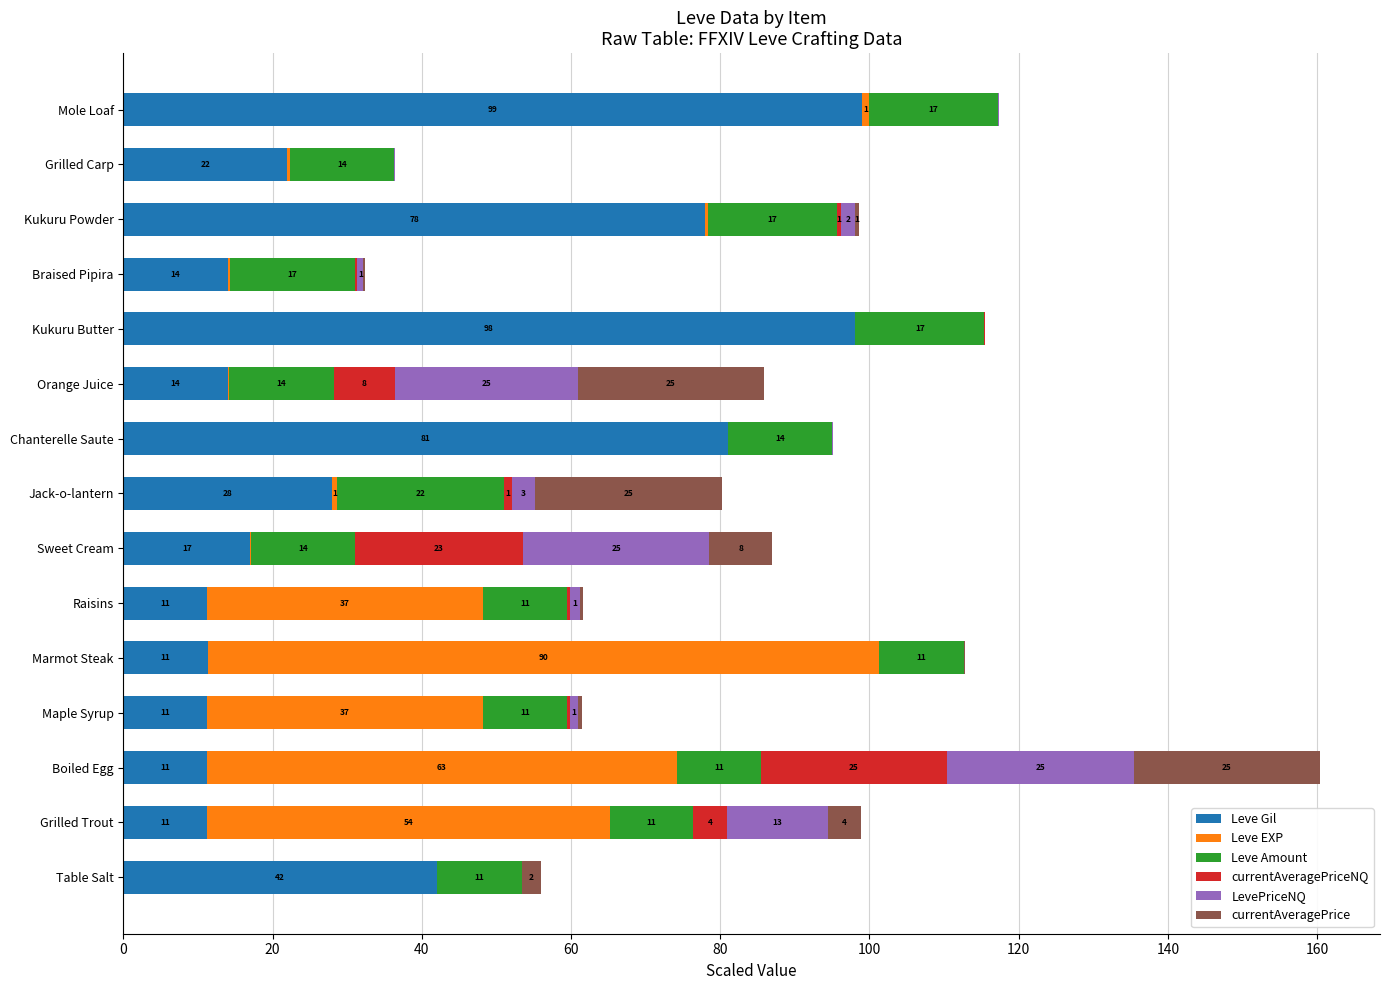

The Leve Gil series shows 2.5 at Grilled Trout. True or false?

False